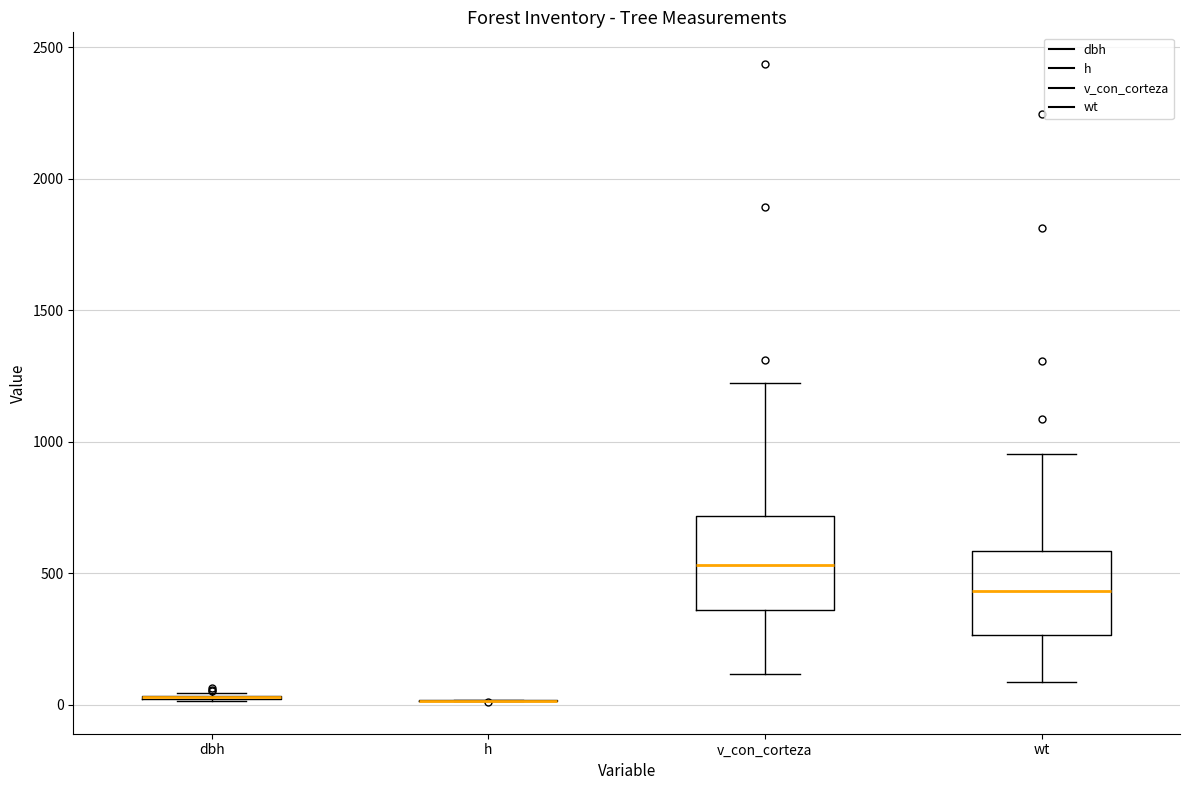

Reading left to right, transcribe this box plot: for each box, give where its median line is, the range the box spans, and where its two whiskers end, as read against the y-axis. The values are not printed on the chart, so give them approximately, as read against the axis.

dbh: box collapsed to a line at 50, whiskers 0 to 50
h: box collapsed to a line at 0, whiskers 0 to 0
v_con_corteza: median 550, box 350 to 700, whiskers 100 to 1200
wt: median 450, box 250 to 600, whiskers 100 to 950